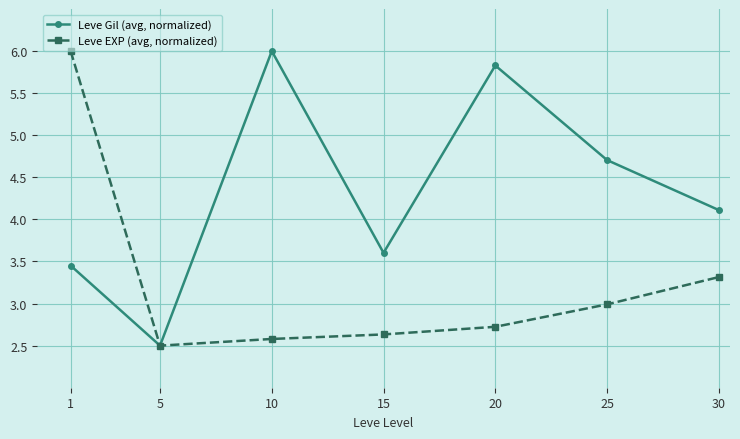

How many data points in Leve Gil (avg, normalized) are above 4?

4